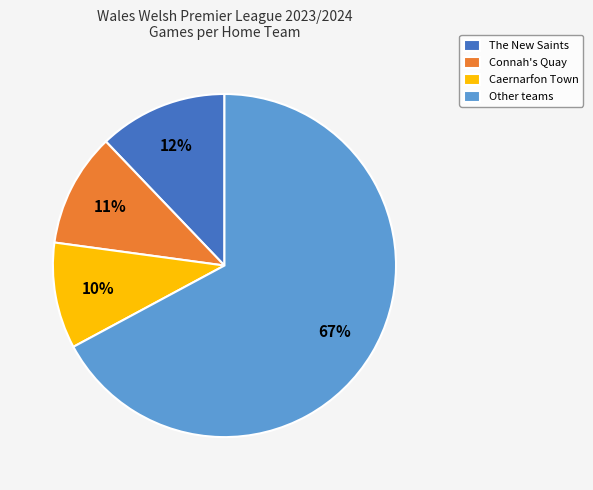

Which category has the smallest portion of the pie?

Caernarfon Town